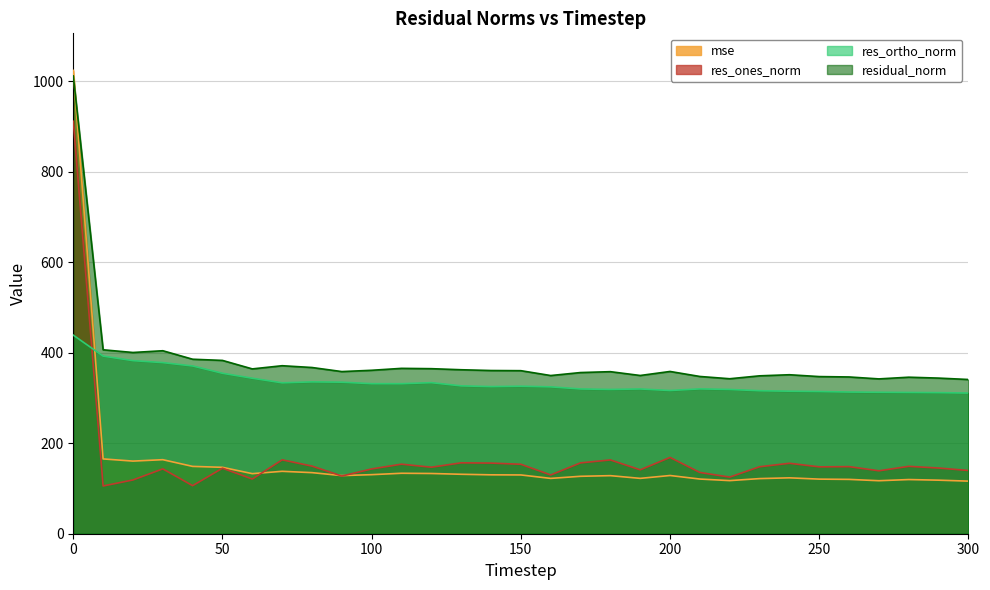

How many values in the residual_norm series exceed 358?

18